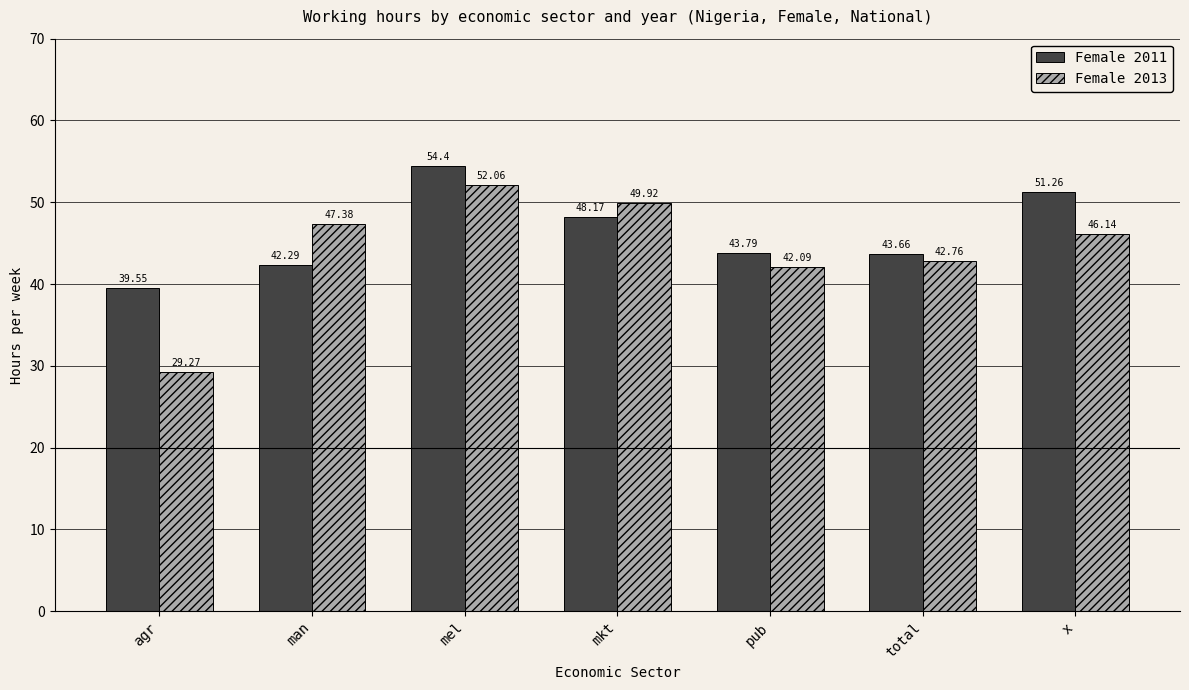

Where does the Female 2013 series first go above 46?

man